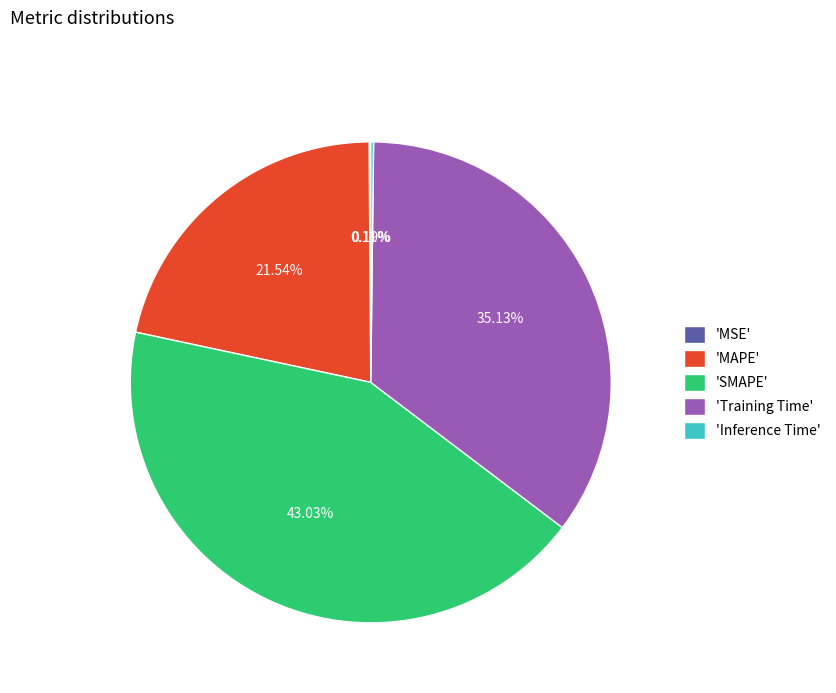

Does 'MAPE' account for over 50% of the chart?

No